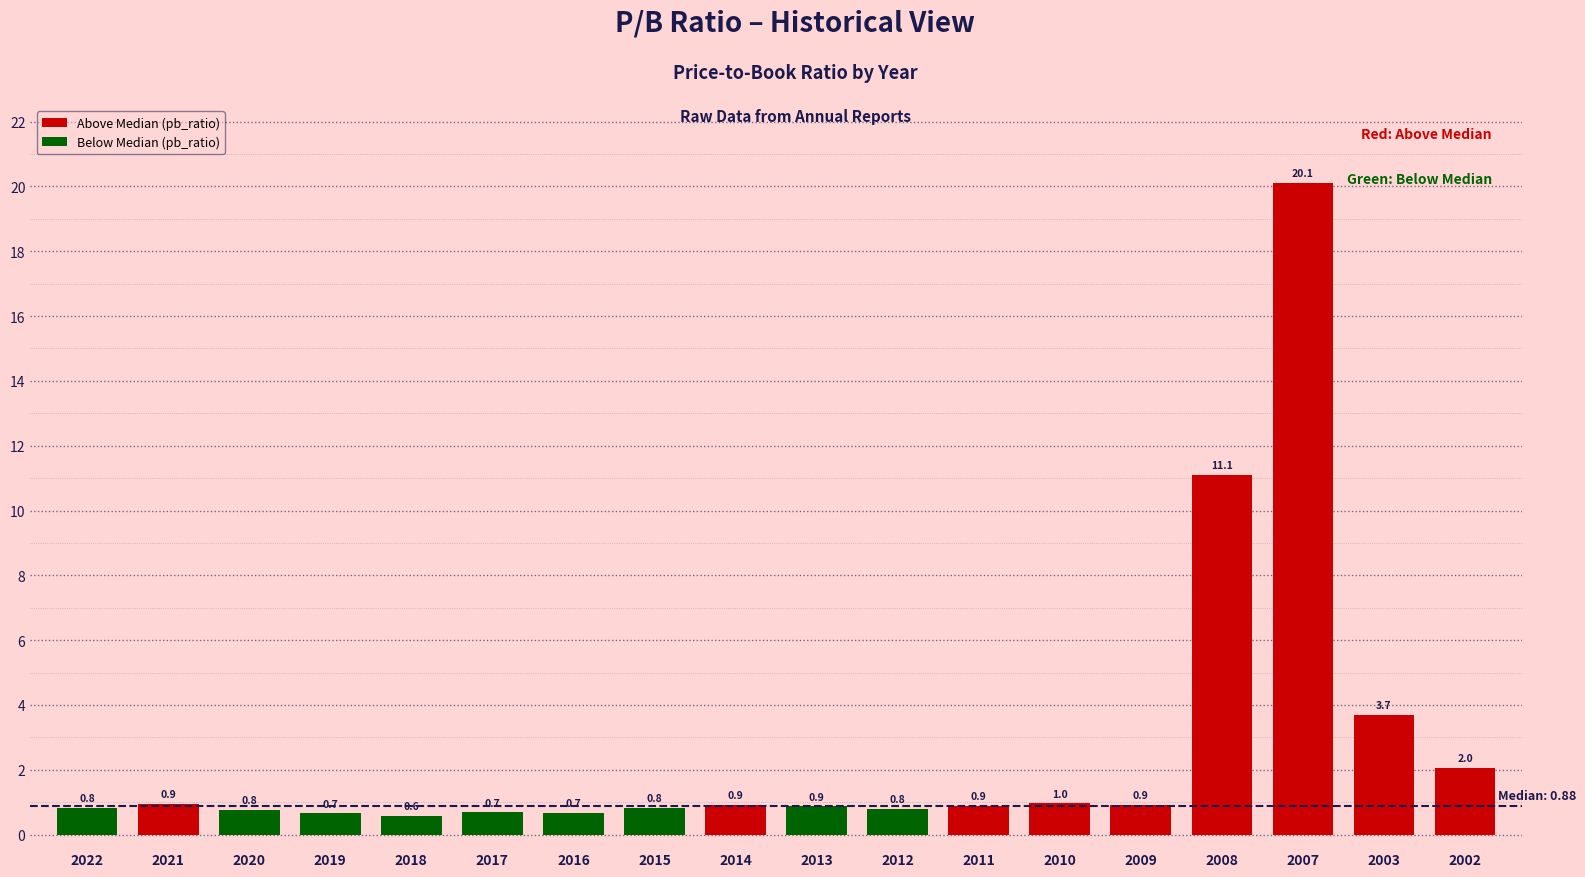

What is the value of the 1st bar from the left?

0.8